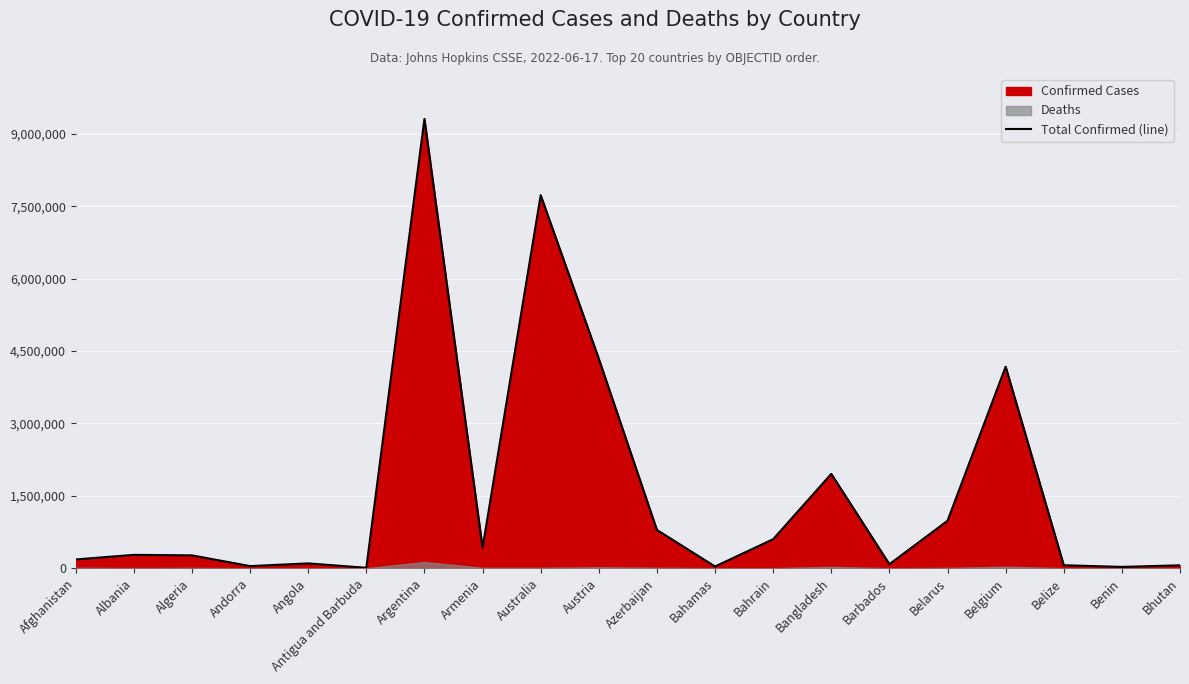

Which has a higher value, Bangladesh or Belize?

Bangladesh